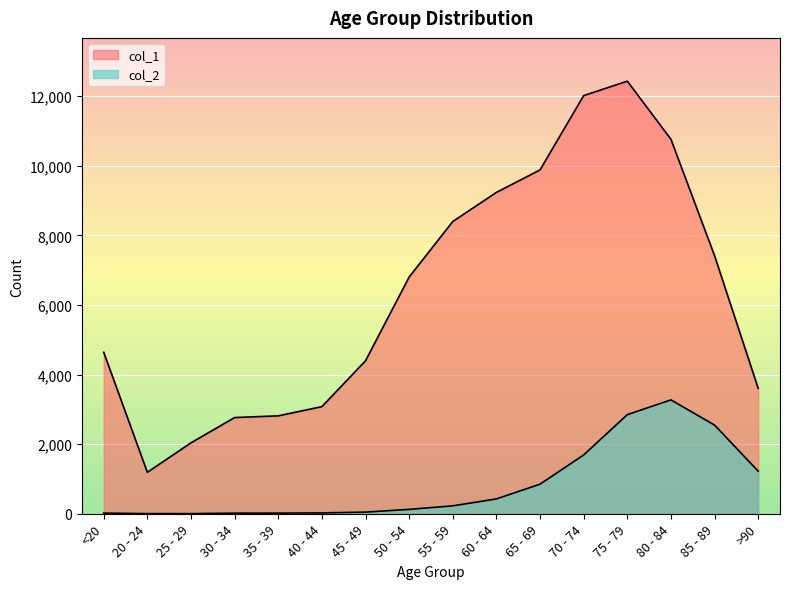

Rank the series at 65 - 69 from lowest to highest value.

col_2, col_1